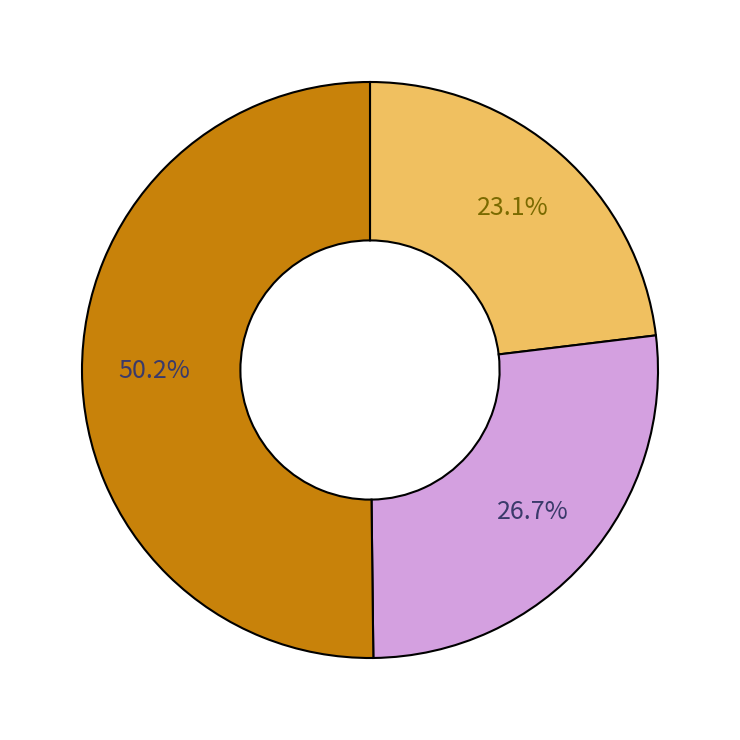

Count the number of slices in the pie.

3